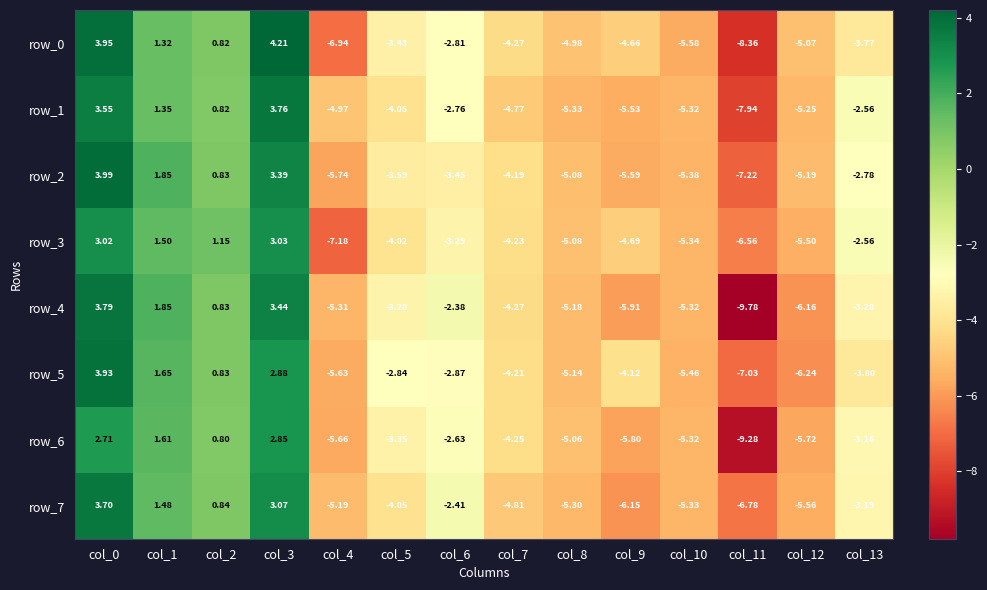

What is the difference between the row_6 values at col_8 and col_0?

7.8